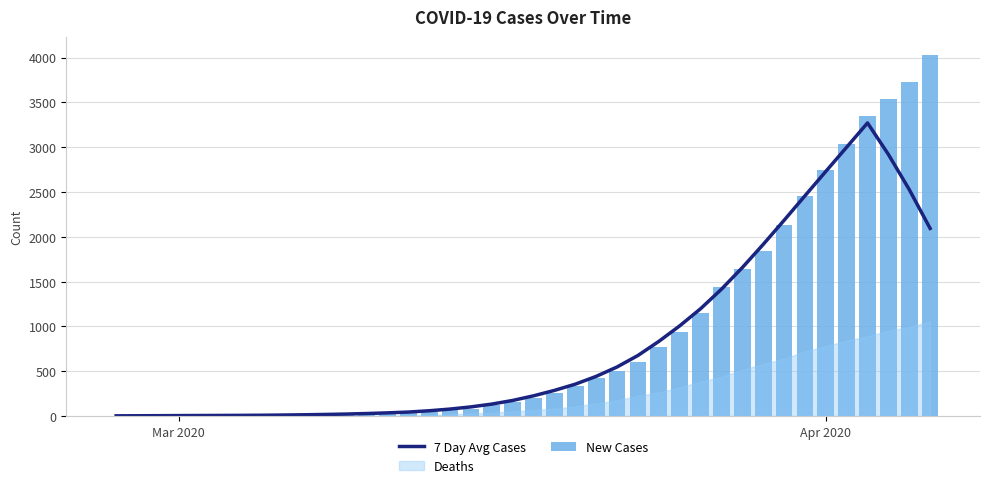

How many data points does each series have?

40